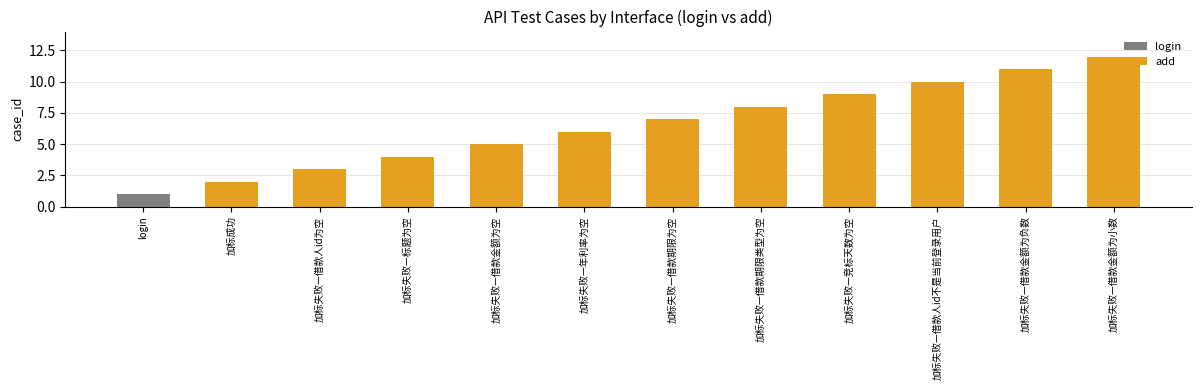

Which category has the highest value in the add series?

加标失败—借款金额为小数